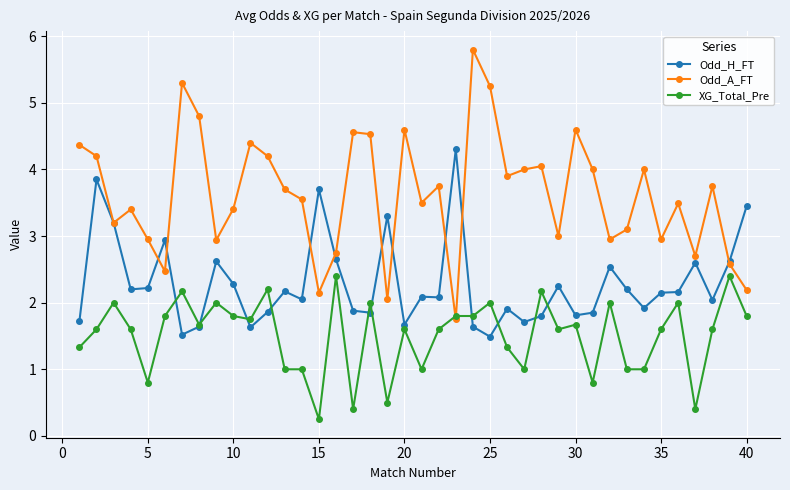

Which series has the widest spread of values?

Odd_A_FT